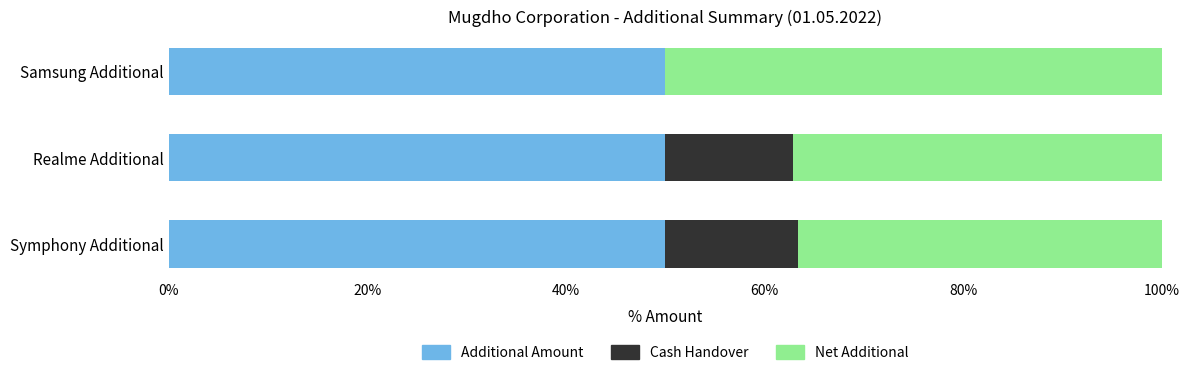

What is the sum of the Additional Amount values at Symphony Additional and Samsung Additional?

100.0